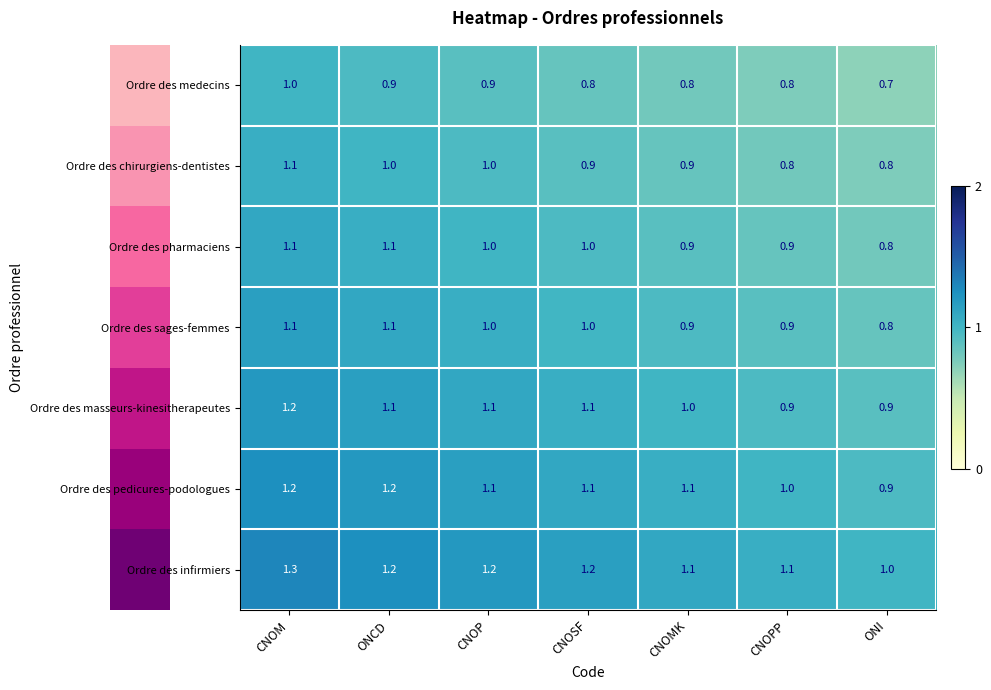

What is the maximum value for Ordre des sages-femmes?

1.1